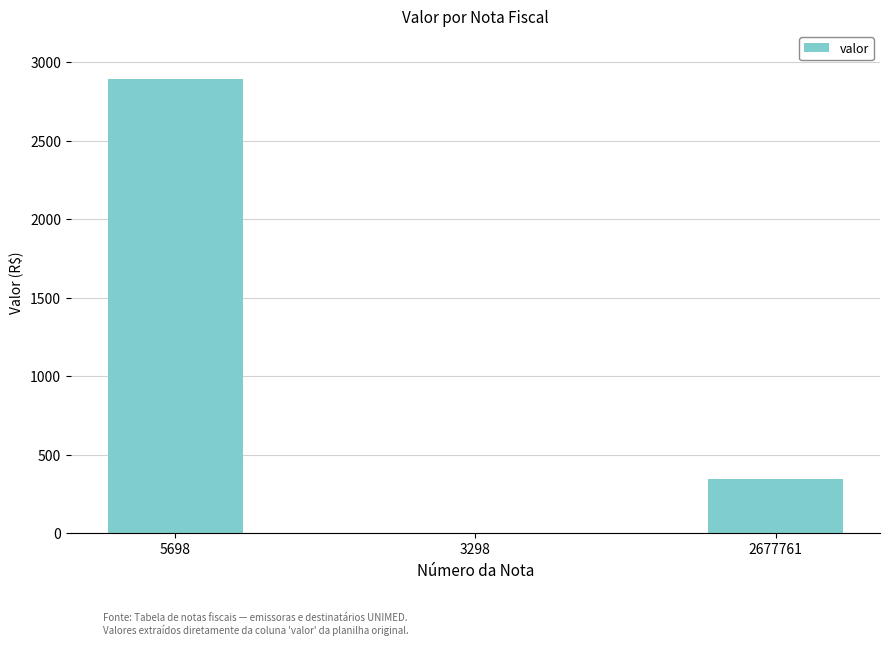

Where does the data first go above 343?

5698